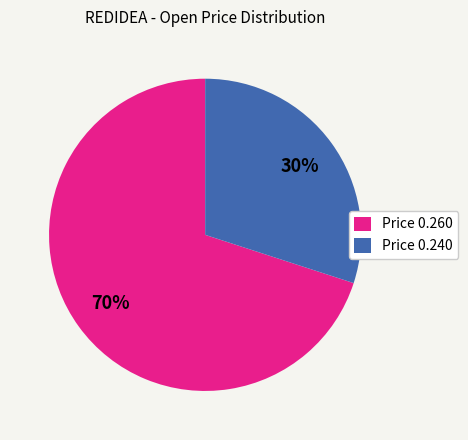

How many segments does this pie chart have?

2